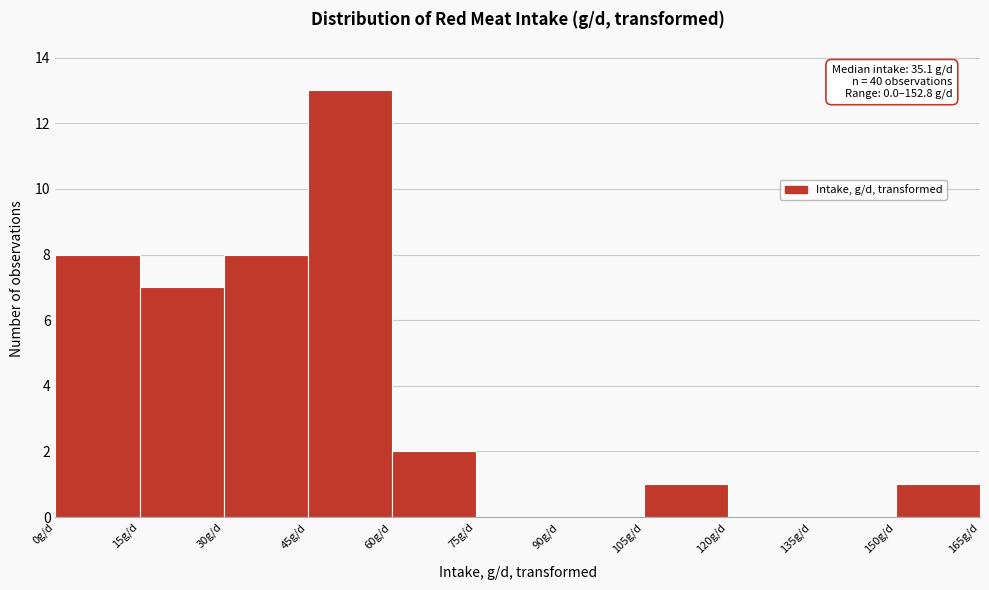

Over which range of the x-axis is the bar tallest?

45 to 60